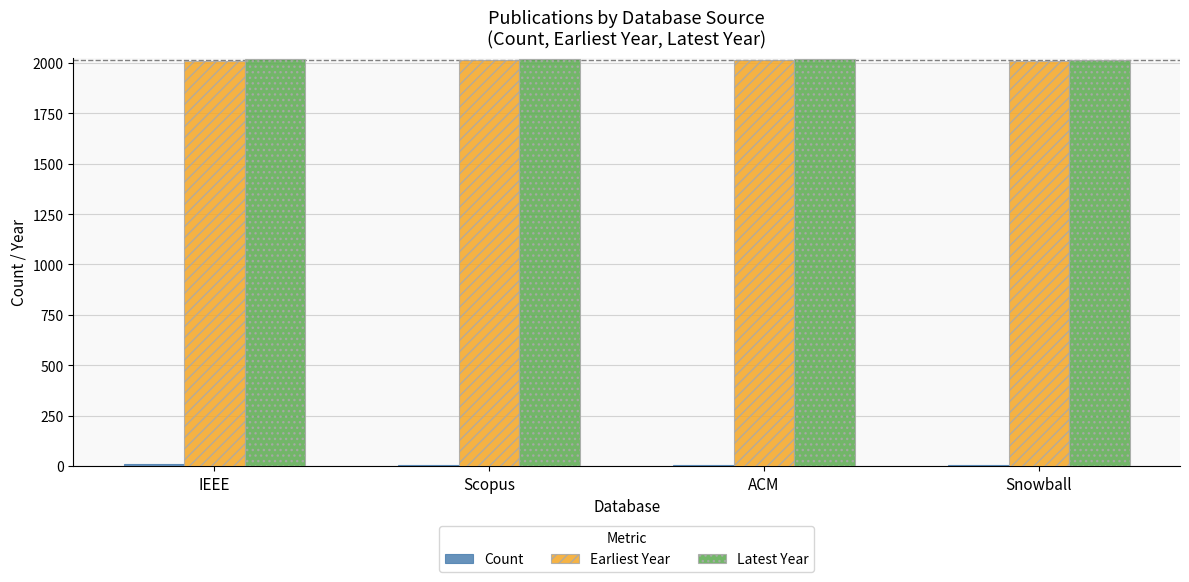

True or false: Earliest Year has a value of 981 at Snowball.

False